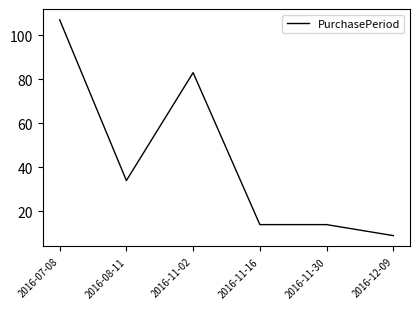

Reading left to right, transcribe all the data shown in this chart.

107	34	83	14	14	9